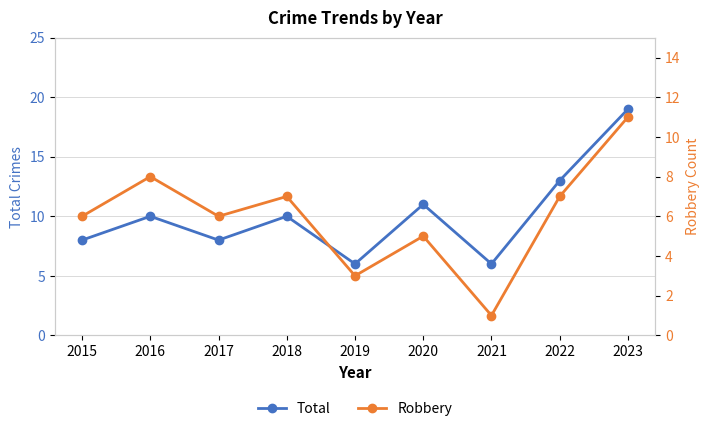

True or false: Robbery and Total intersect in this chart.

False